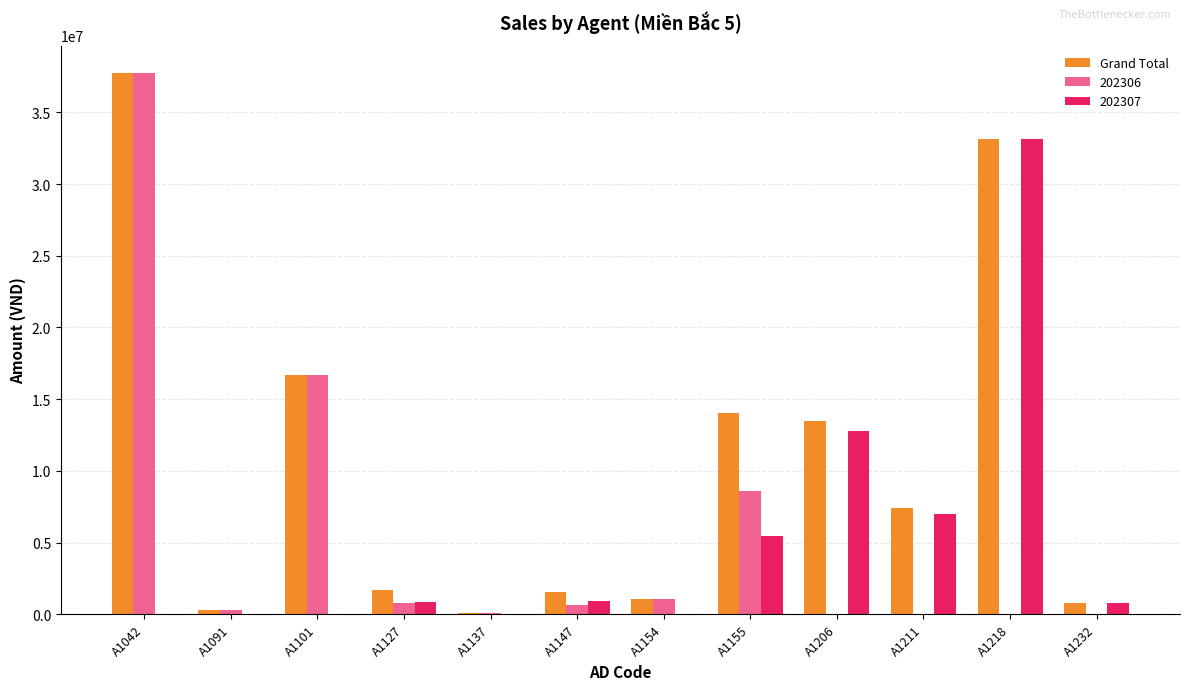

The value of 202307 at A1042 is 0.0. True or false?

True